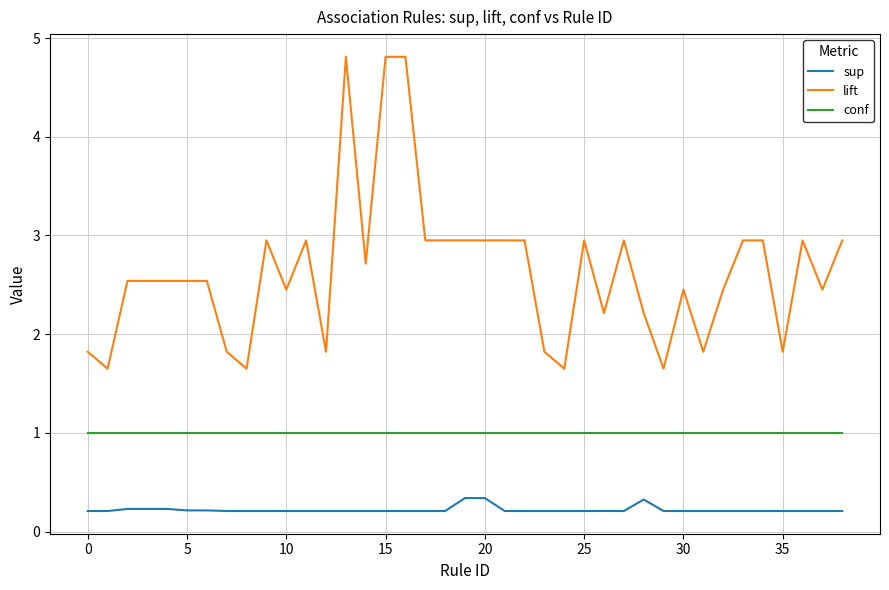

Which series has the widest spread of values?

lift